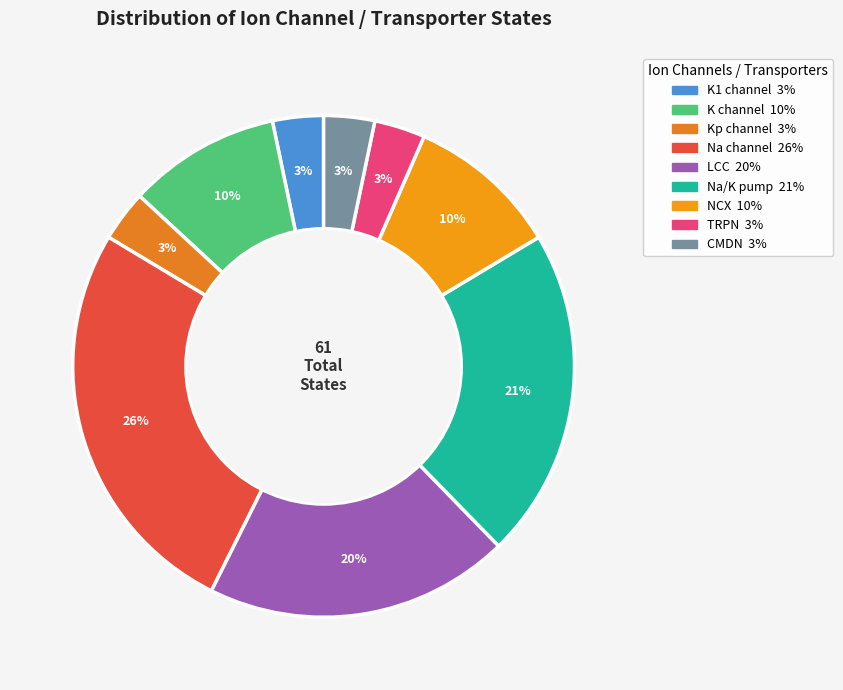

How many slices are in this pie chart?

9